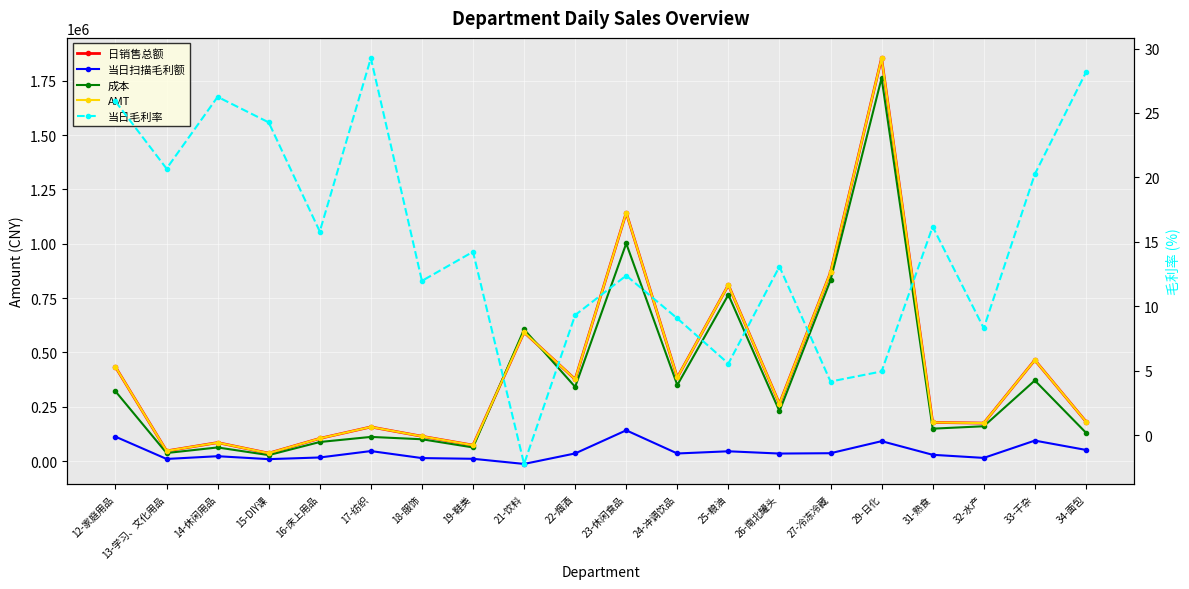

What is the sum of the AMT values at 23-休闲食品 and 33-干杂?

1607674.5